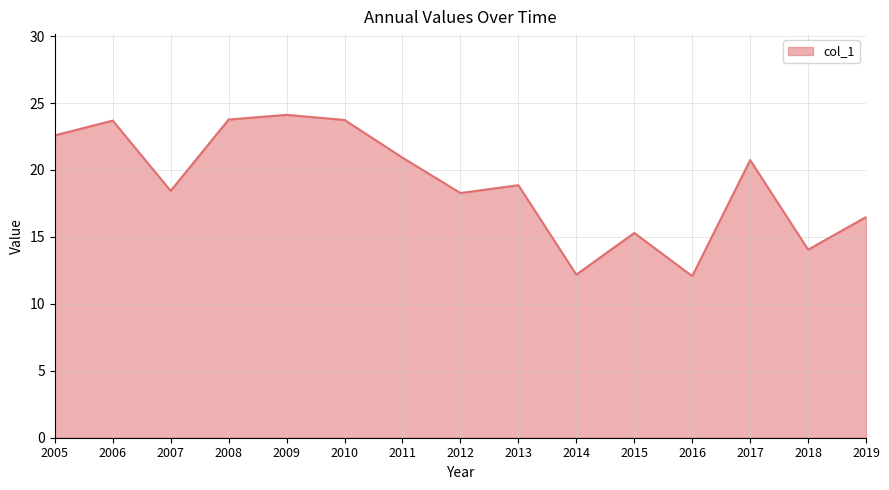

What is the maximum value shown in the chart?

24.1